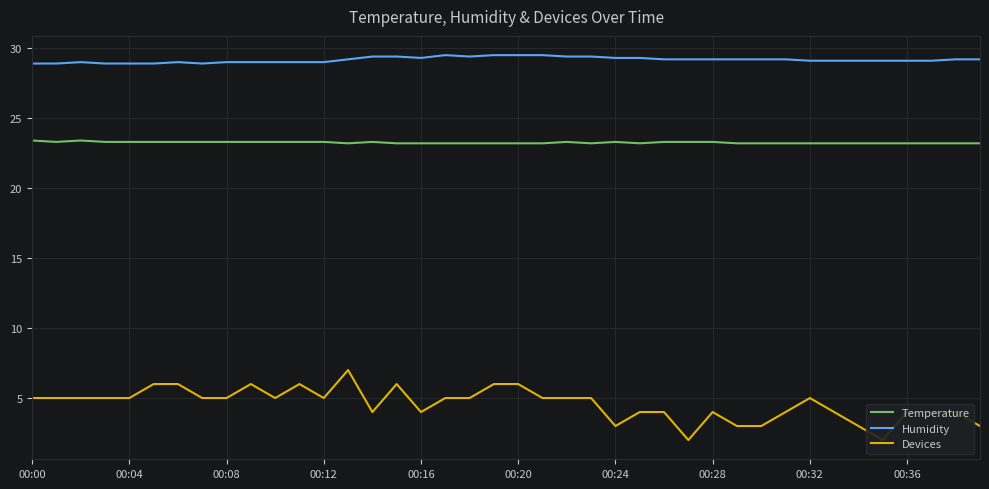

What are all the series names shown in the legend?

Temperature, Humidity, Devices